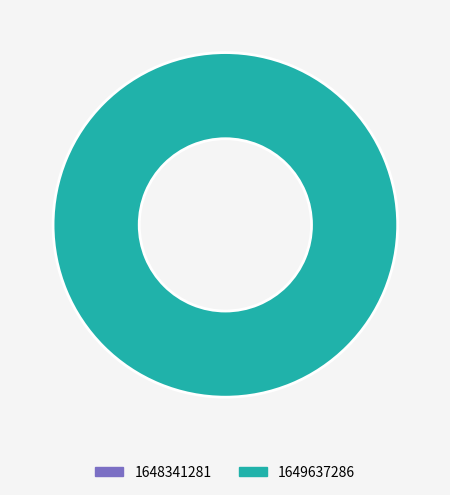

Is it true that 1649637286 is 86% of the pie?

False